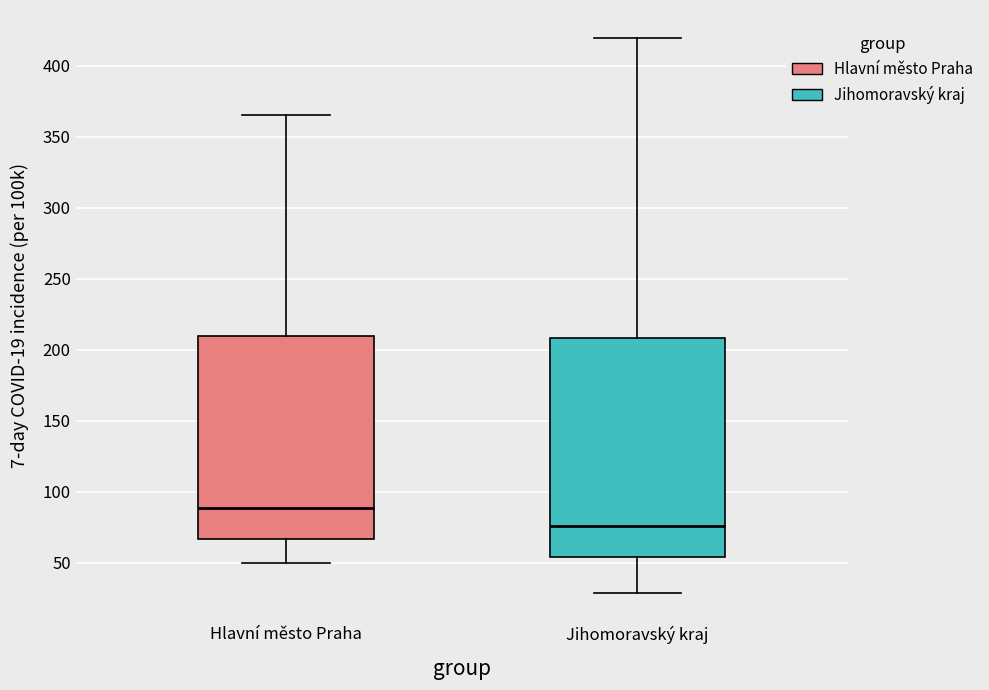

Reading left to right, transcribe this box plot: for each box, give where its median line is, the range the box spans, and where its two whiskers end, as read against the y-axis. The values are not printed on the chart, so give them approximately, as read against the axis.

Hlavní město Praha: median 90, box 65 to 210, whiskers 50 to 365
Jihomoravský kraj: median 75, box 55 to 210, whiskers 30 to 420